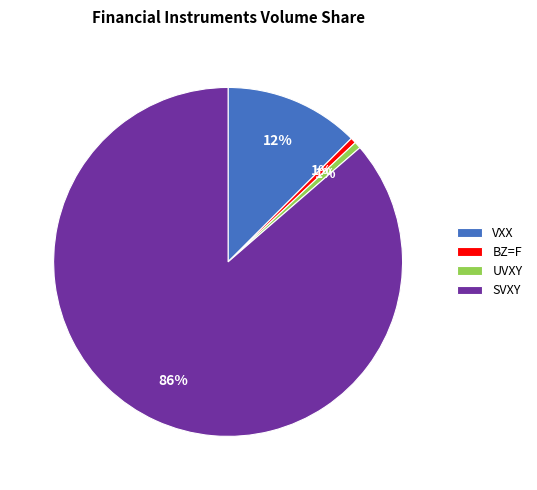

How many segments does this pie chart have?

4